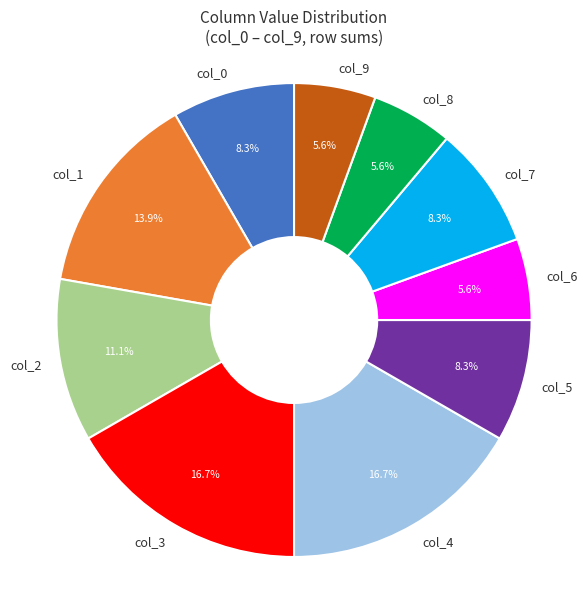

To the nearest percent, what is the average slice percentage?

10%